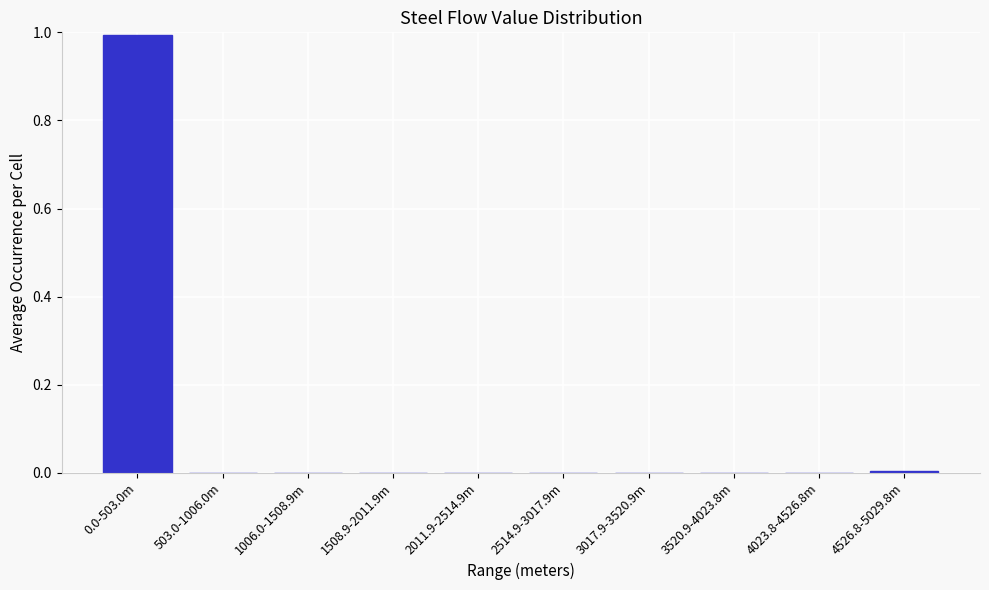

What is the change in value from 0.0-503.0m to 4023.8-4526.8m?

-1.0